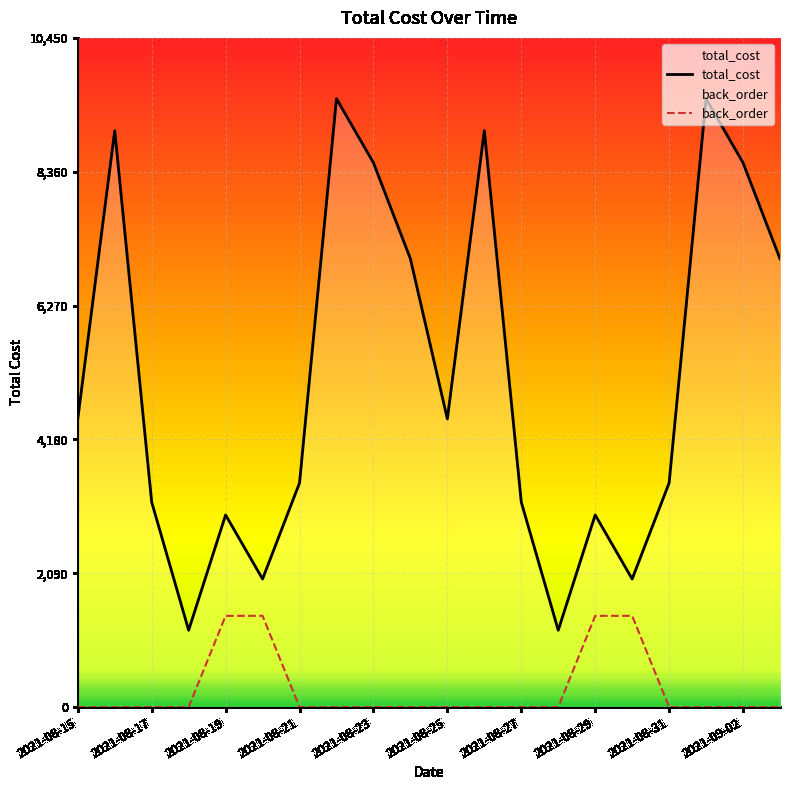

What is the change in value from 2021-08-27 to 2021-09-02?

+5300